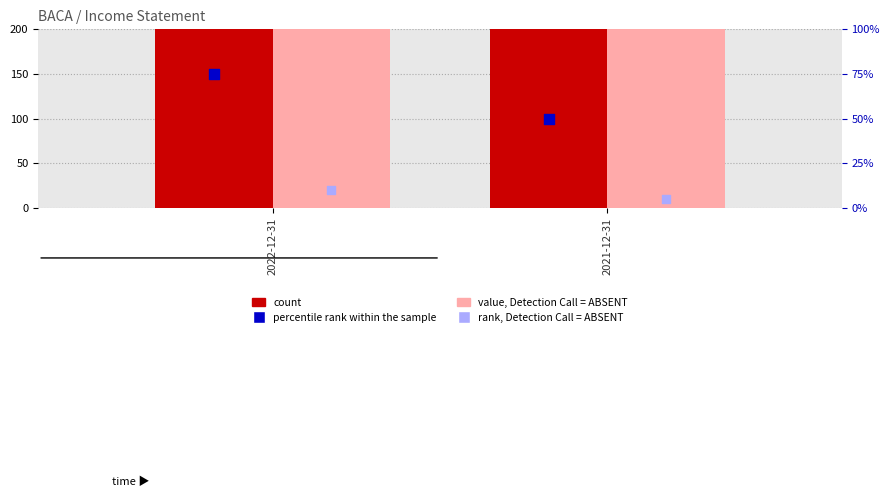

Which series has the largest total across all categories?

count